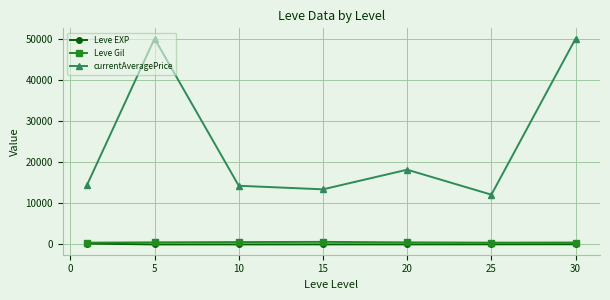

What is the minimum value for currentAveragePrice?

12089.0